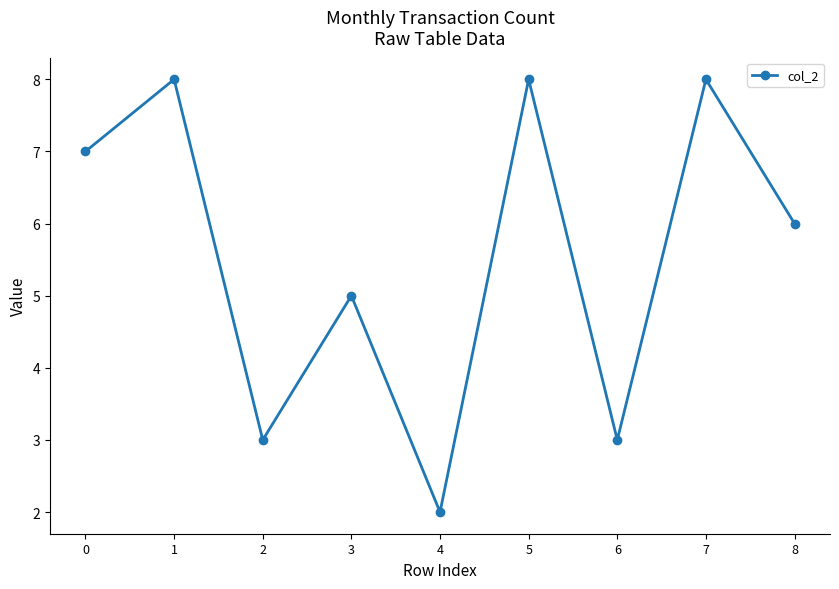

At which category does the chart reach its minimum across all series?

4